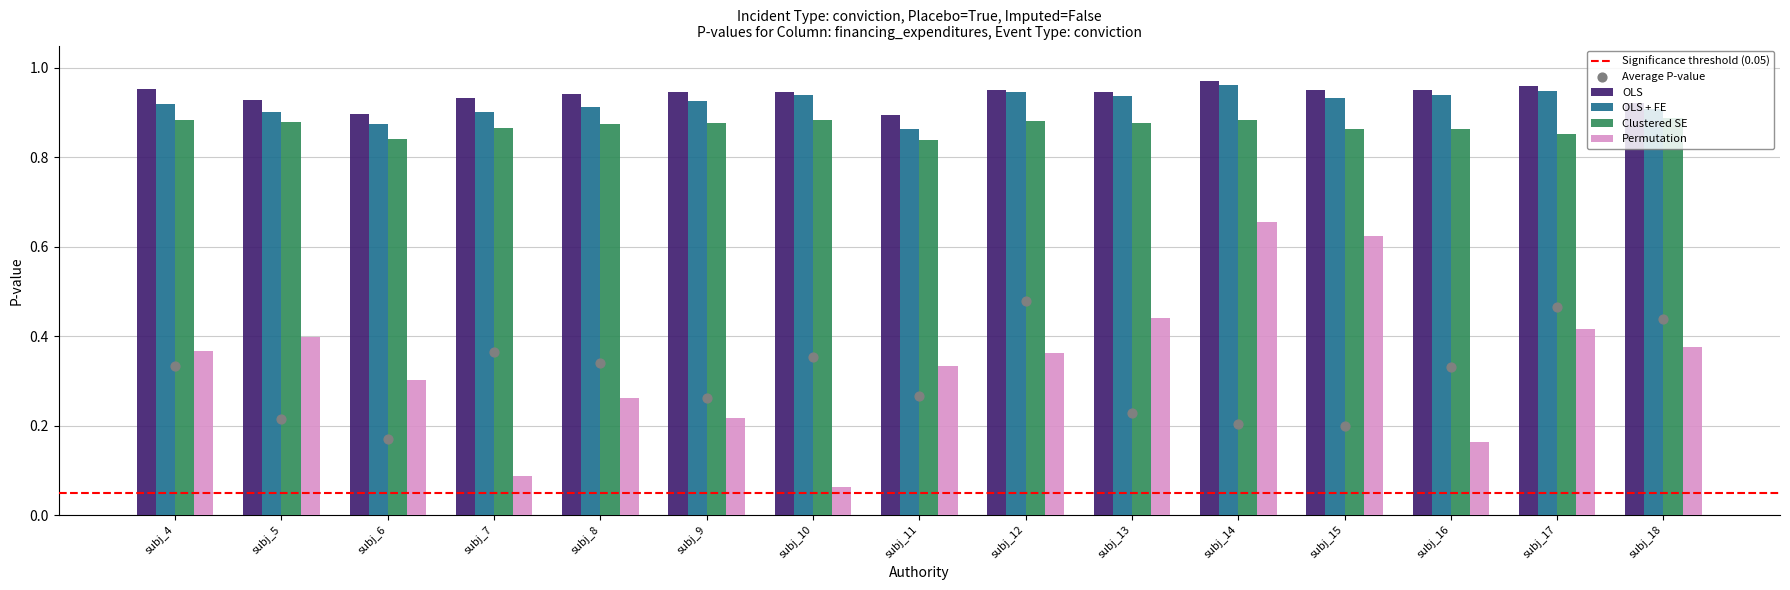

What are all the series names shown in the legend?

OLS, OLS + FE, Clustered SE, Permutation